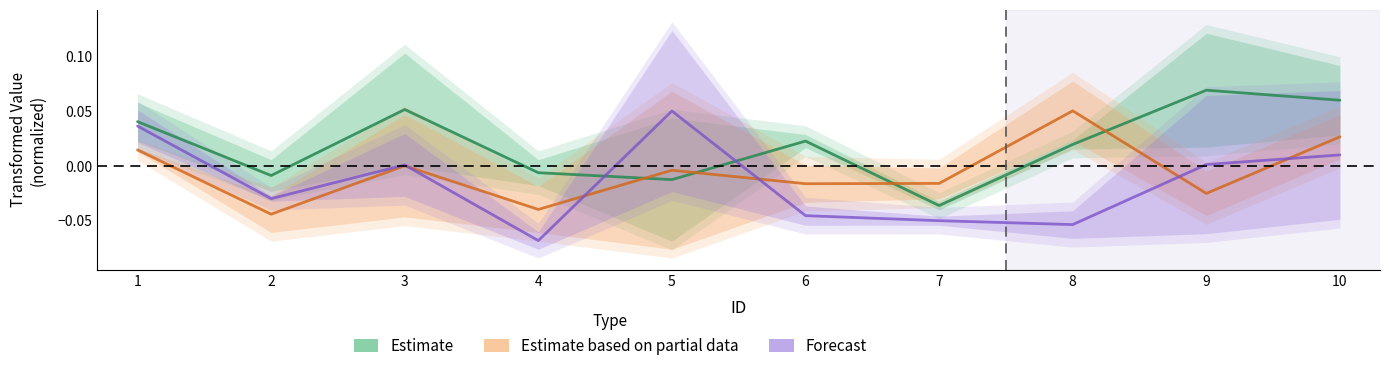

At which category does the chart reach its peak across all series?

9